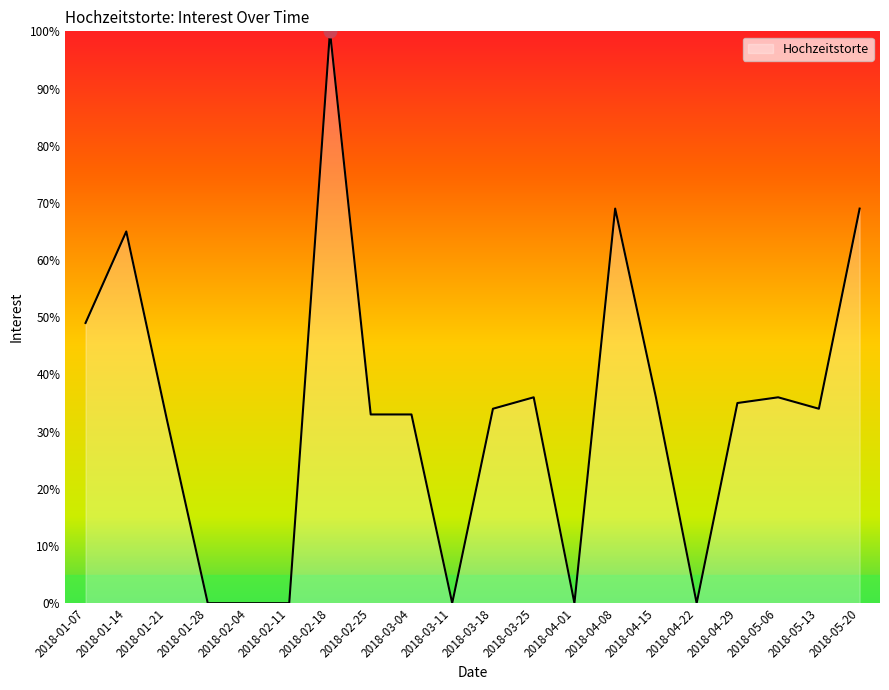

What is the greatest value displayed?

100